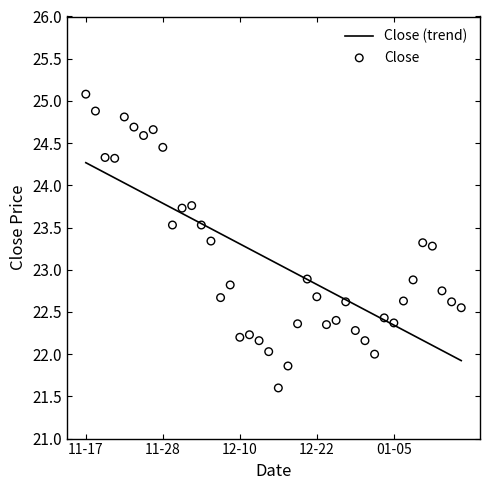

What is the total value across all series at 31?

44.8